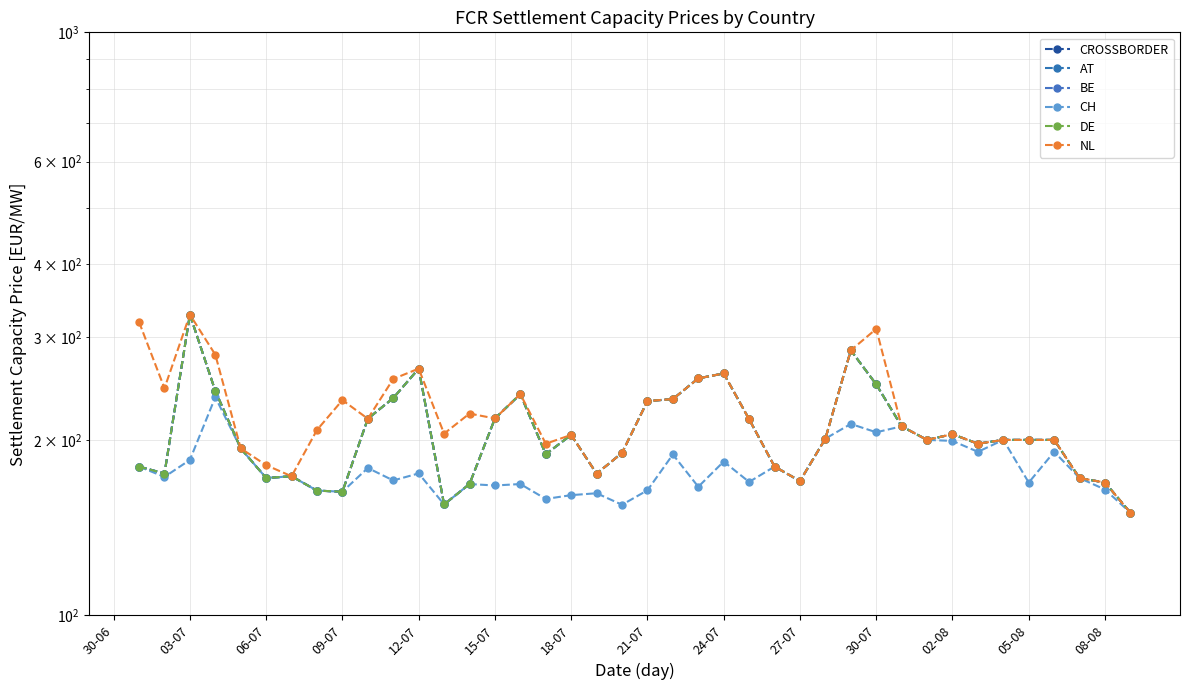

What is the average value of the DE series?

205.9